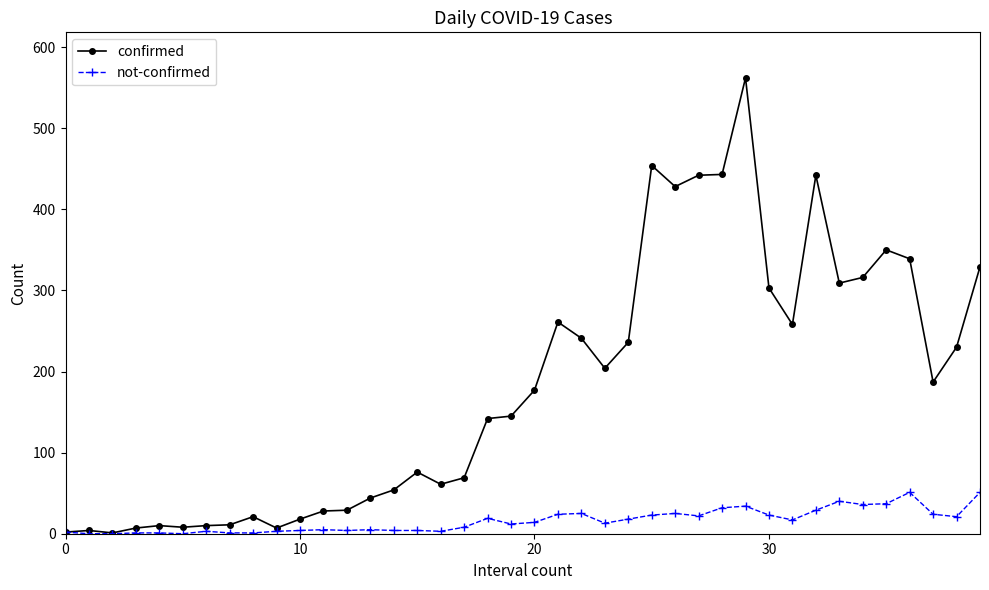

True or false: not-confirmed has more than 1 interior local peaks.

True